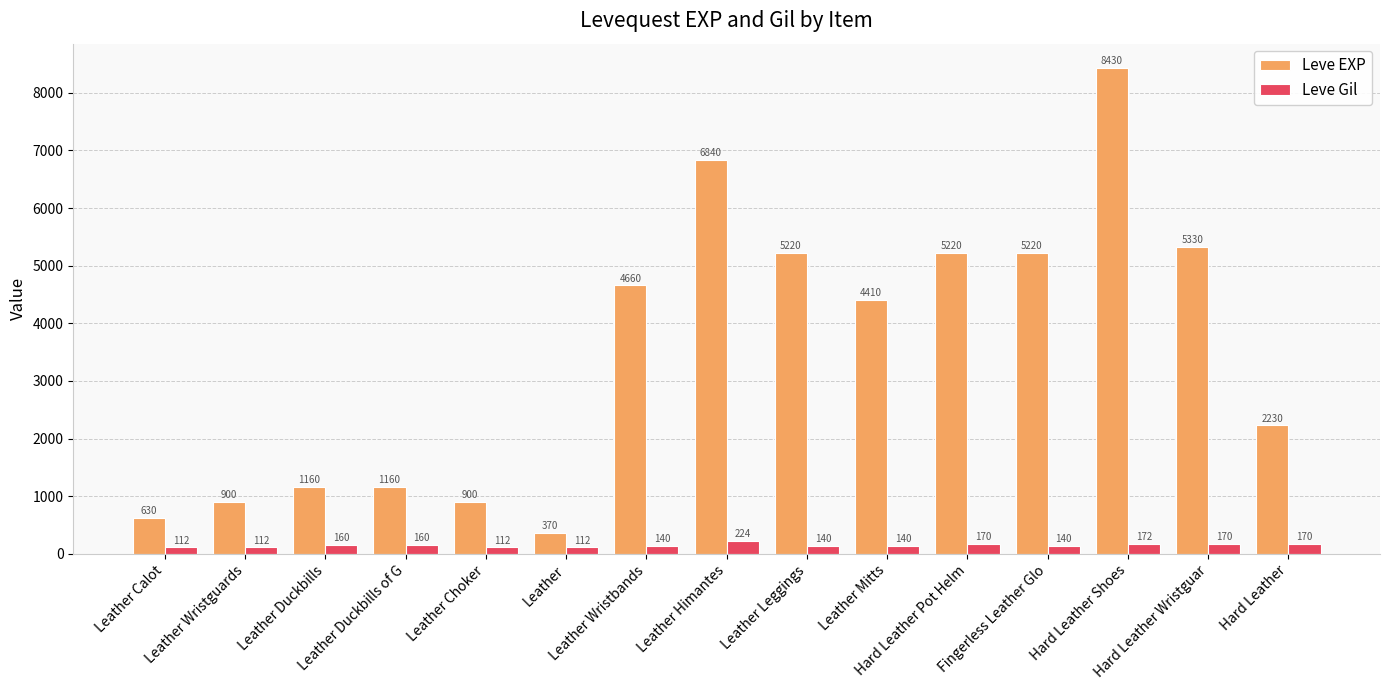

Reading left to right, transcribe all the data shown in this chart.

Leve EXP: 630	900	1160	1160	900	370	4660	6840	5220	4410	5220	5220	8430	5330	2230
Leve Gil: 112	112	160	160	112	112	140	224	140	140	170	140	172	170	170